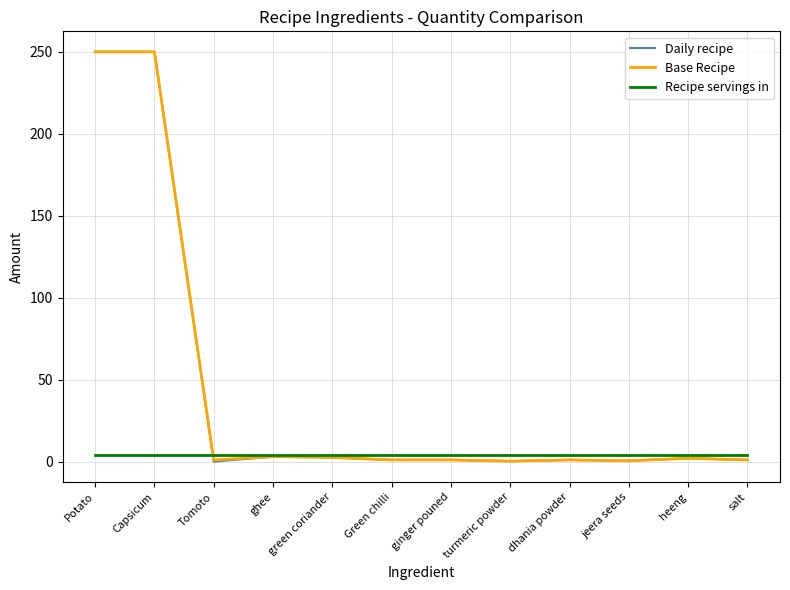

How many lines are shown in the chart?

3